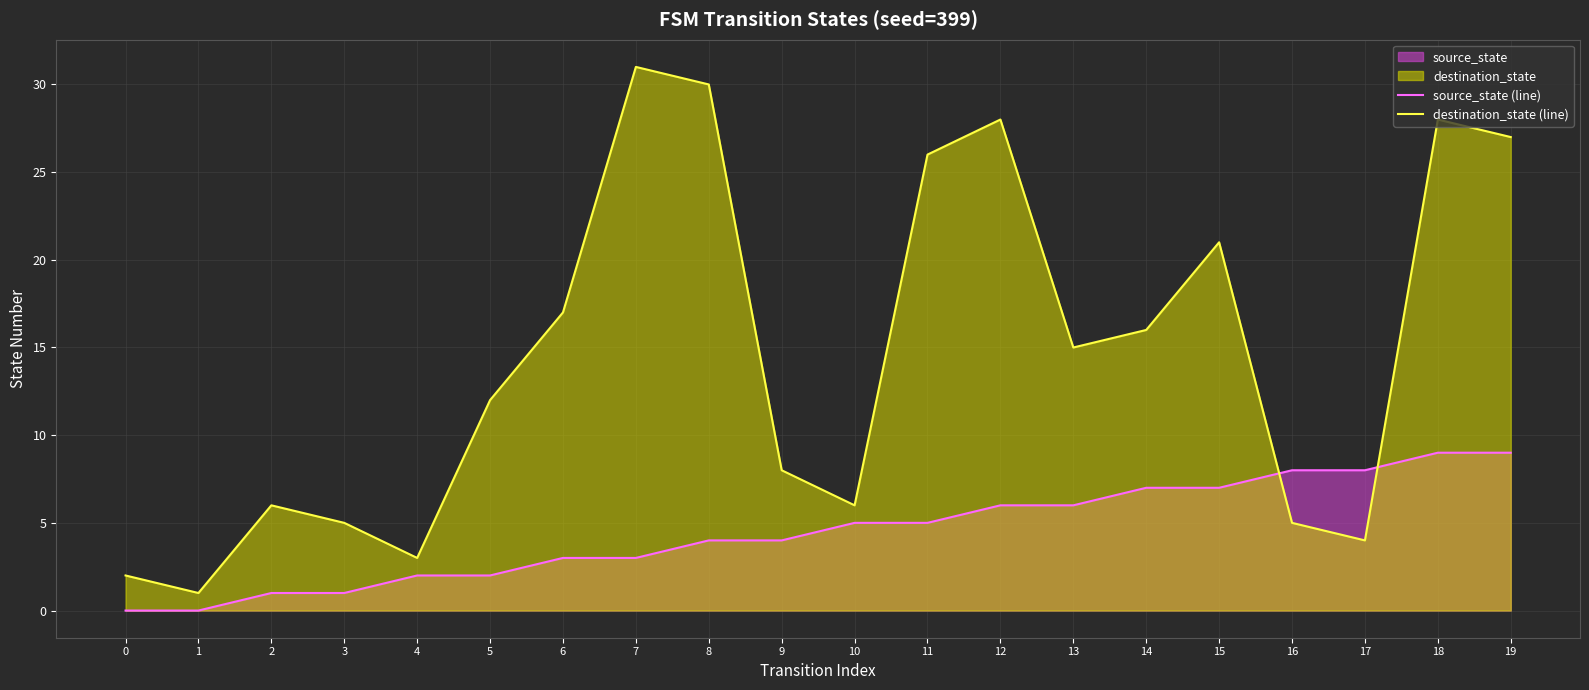

Which series changed the most between 11 and 15?

destination_state (line)